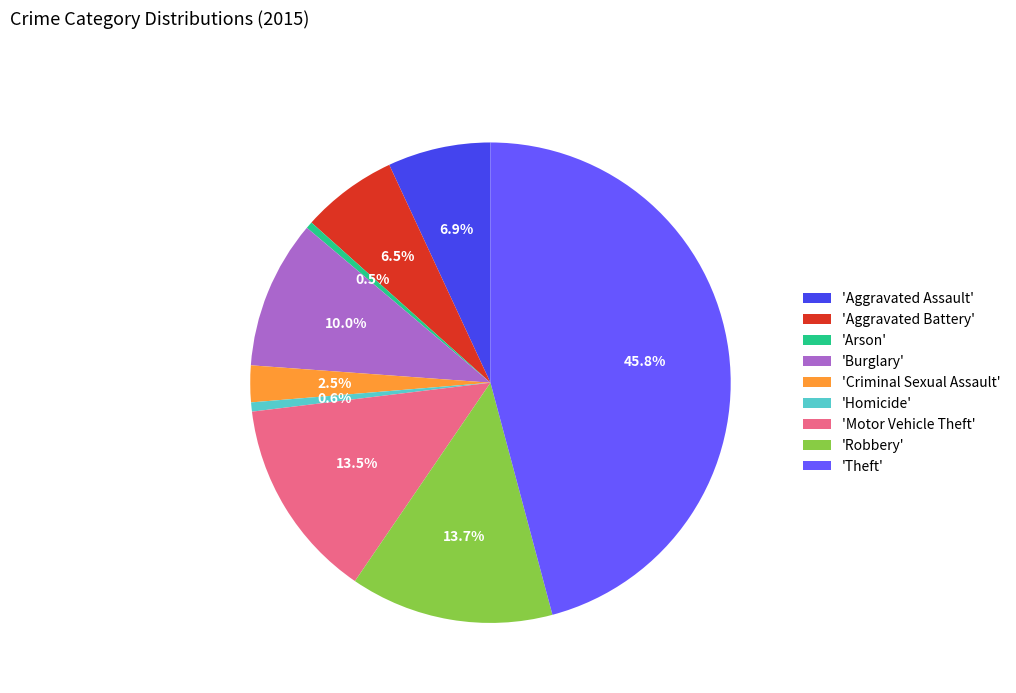

Combined, do 'Aggravated Assault' and 'Robbery' account for over 50%?

No